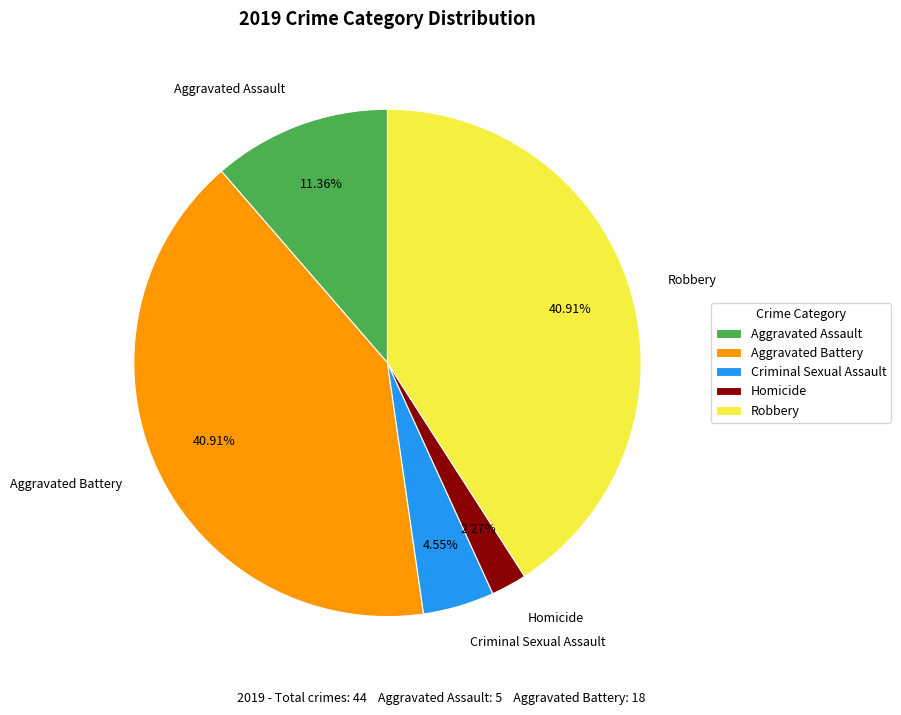

To the nearest percent, what percentage of the pie is Criminal Sexual Assault?

5%